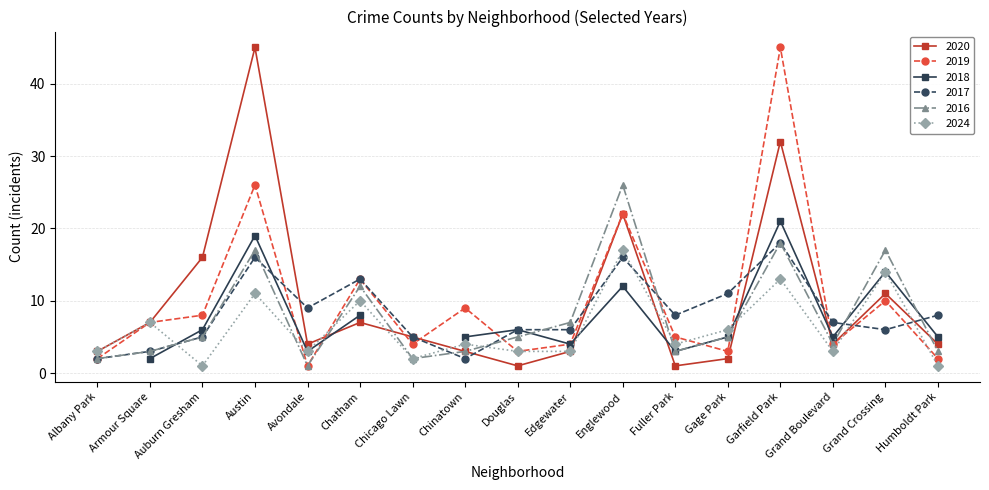

What is the average value of the 2020 series?

10